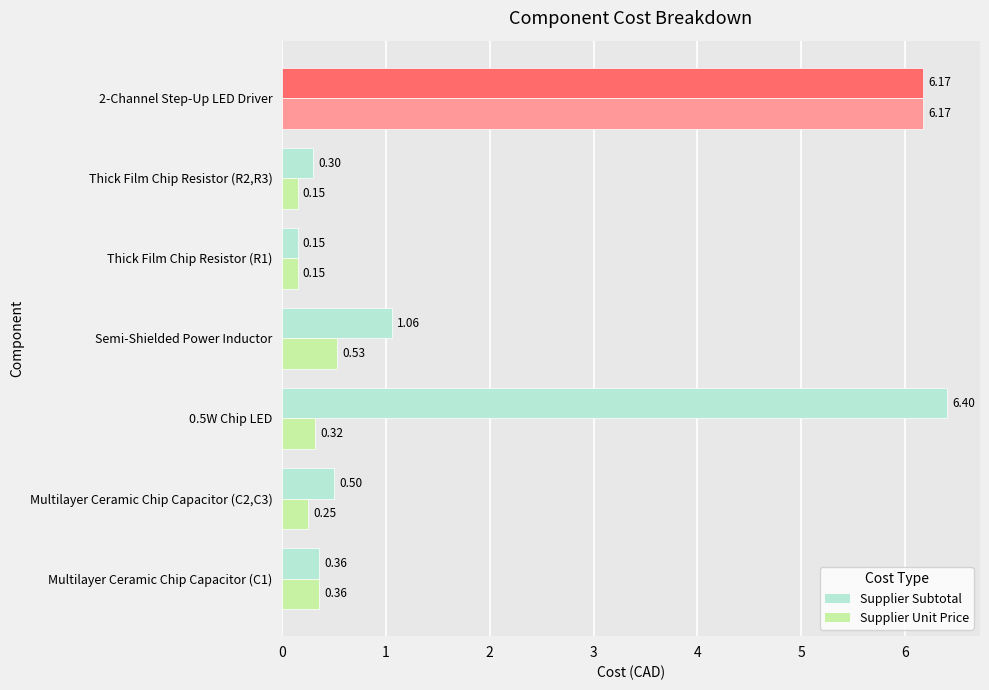

Count the number of categories in the chart.

7